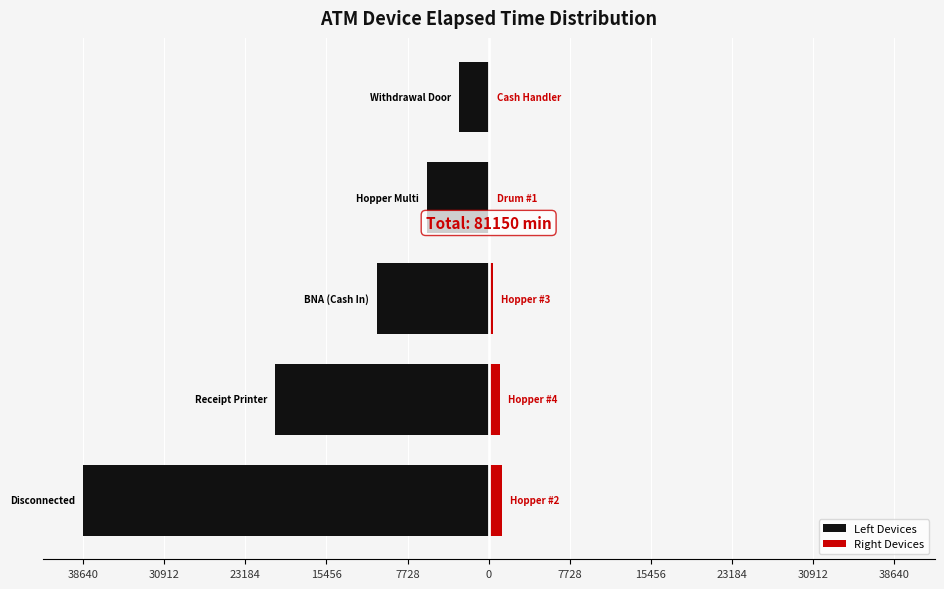

How many series are shown in this chart?

2